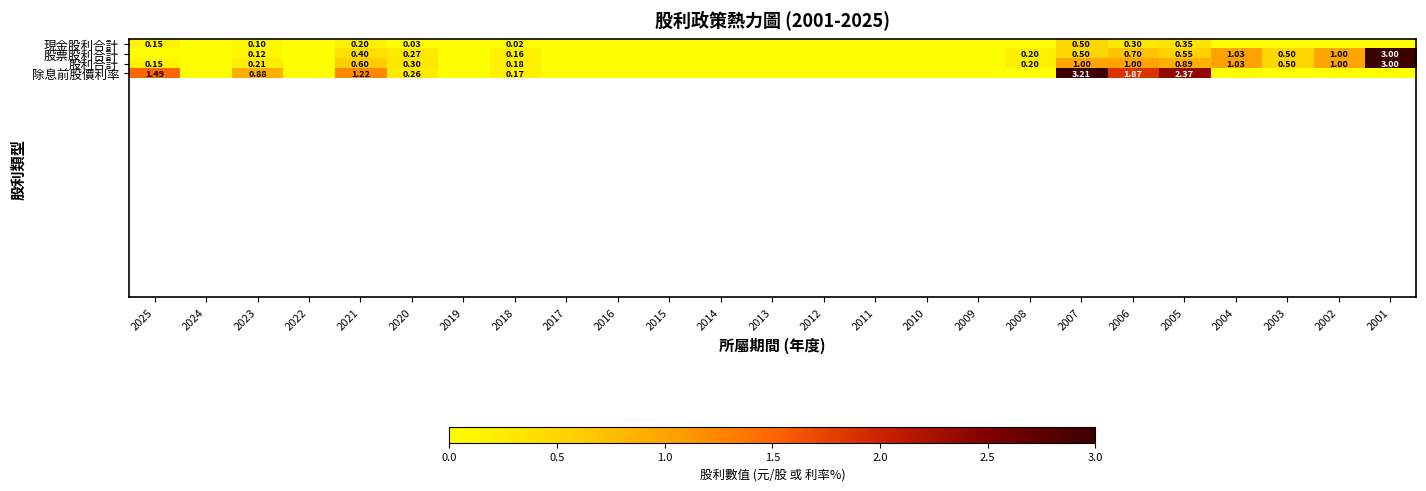

The value of 除息前股價利率 at 2011 is 1.9. True or false?

False